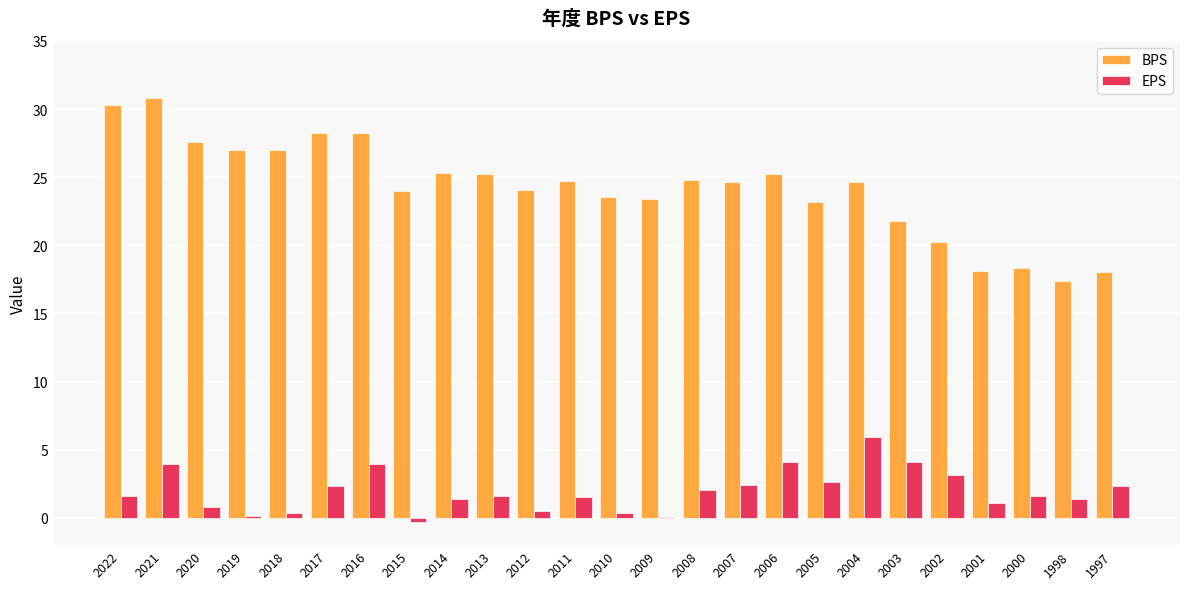

Which series changed the most between 2016 and 2010?

BPS